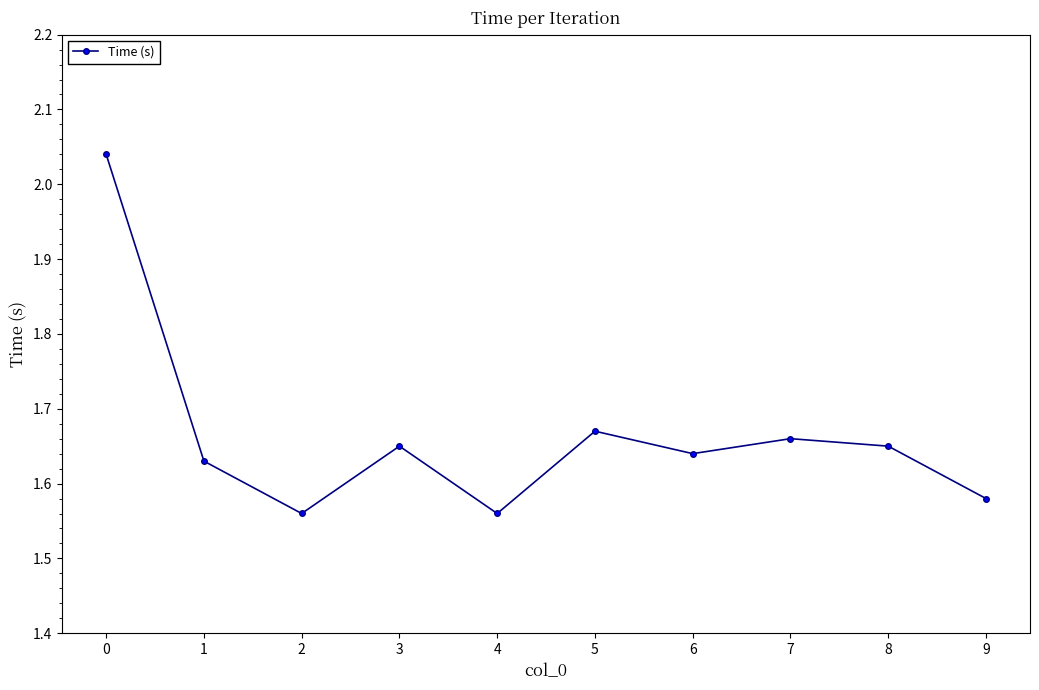

True or false: the data has more than 2 interior local peaks.

True